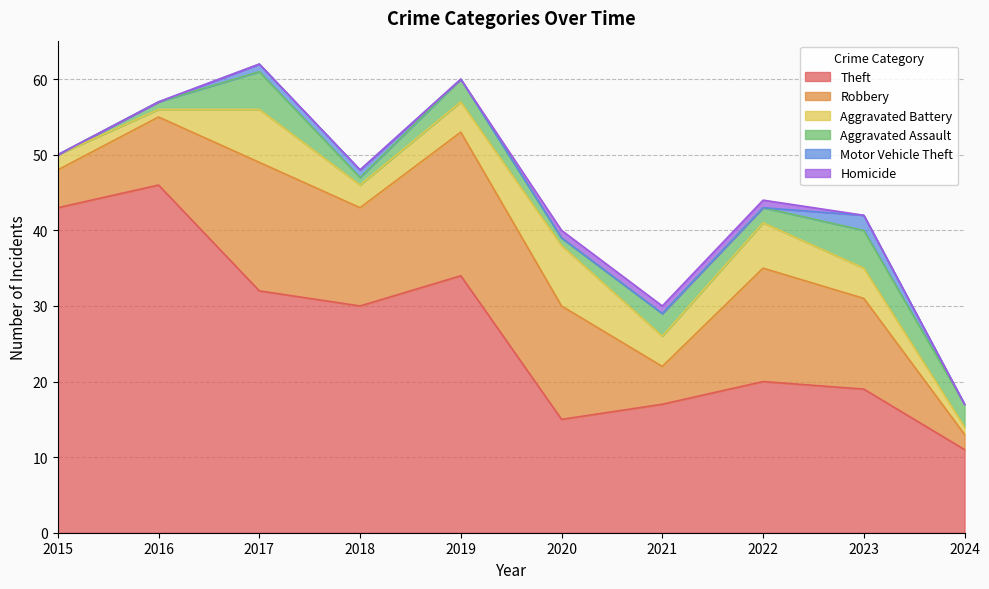

How many values in the Robbery series exceed 13?

4